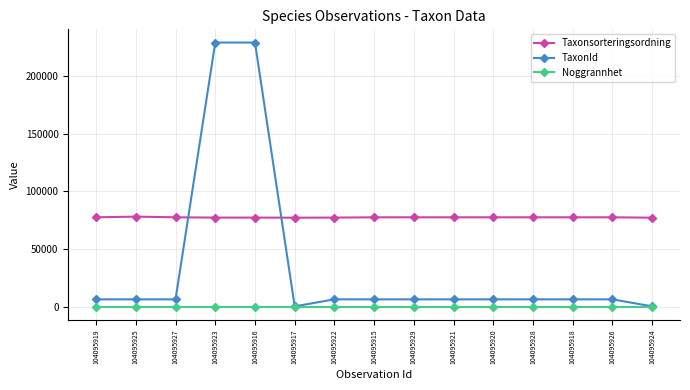

Which series has the largest range (max minus min)?

TaxonId